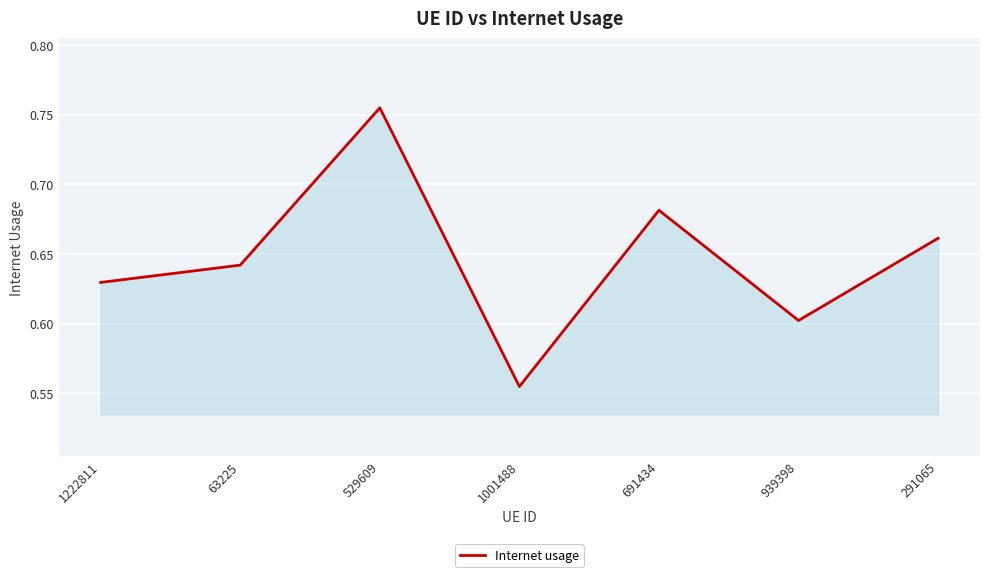

Which category has the lowest value across all series?

1001488